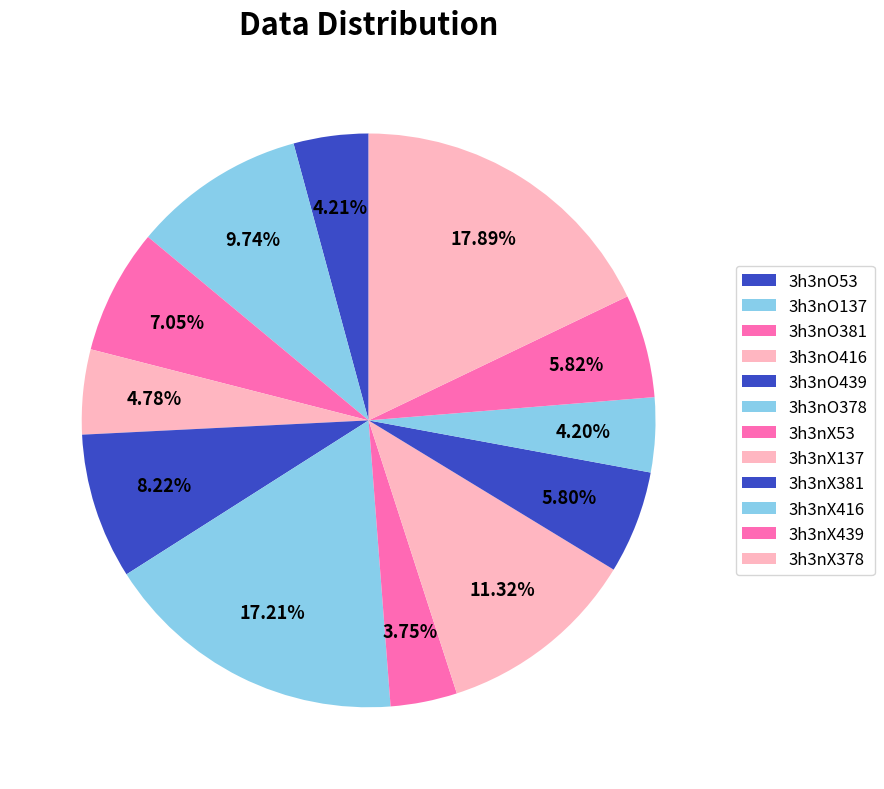

Does 3h3nX381 represent more than half of the total?

No